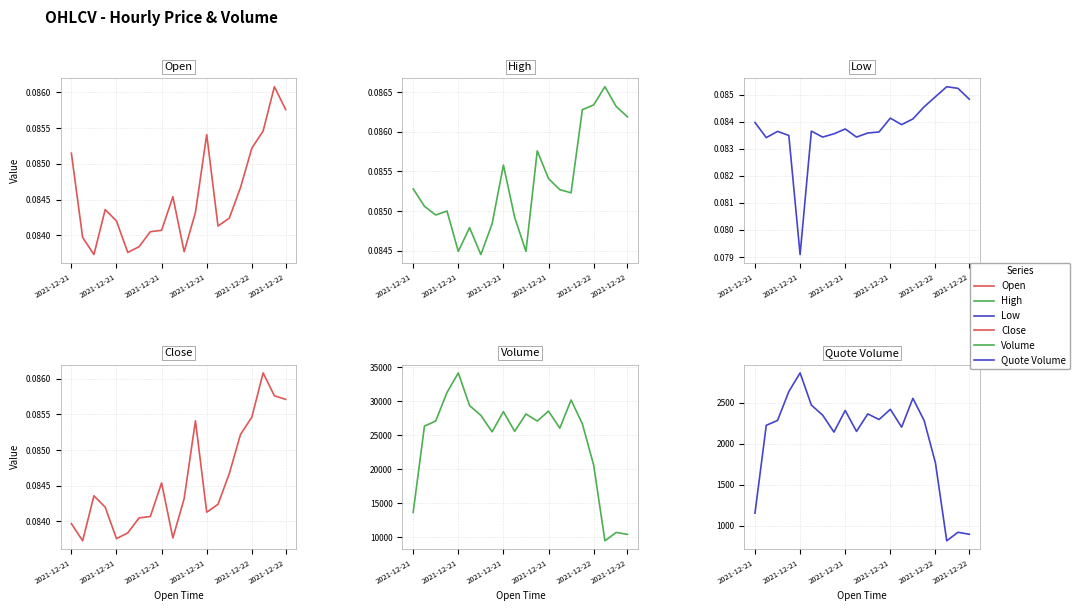

What is the approximate value of Quote Volume at 2021-12-21?

2420.7